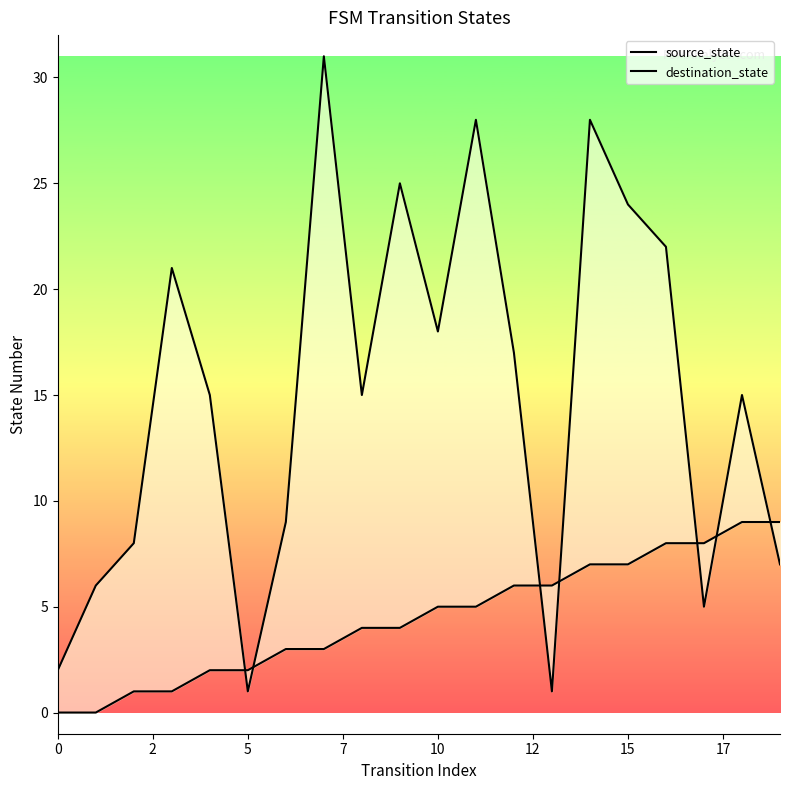

What is the maximum value for destination_state?

31